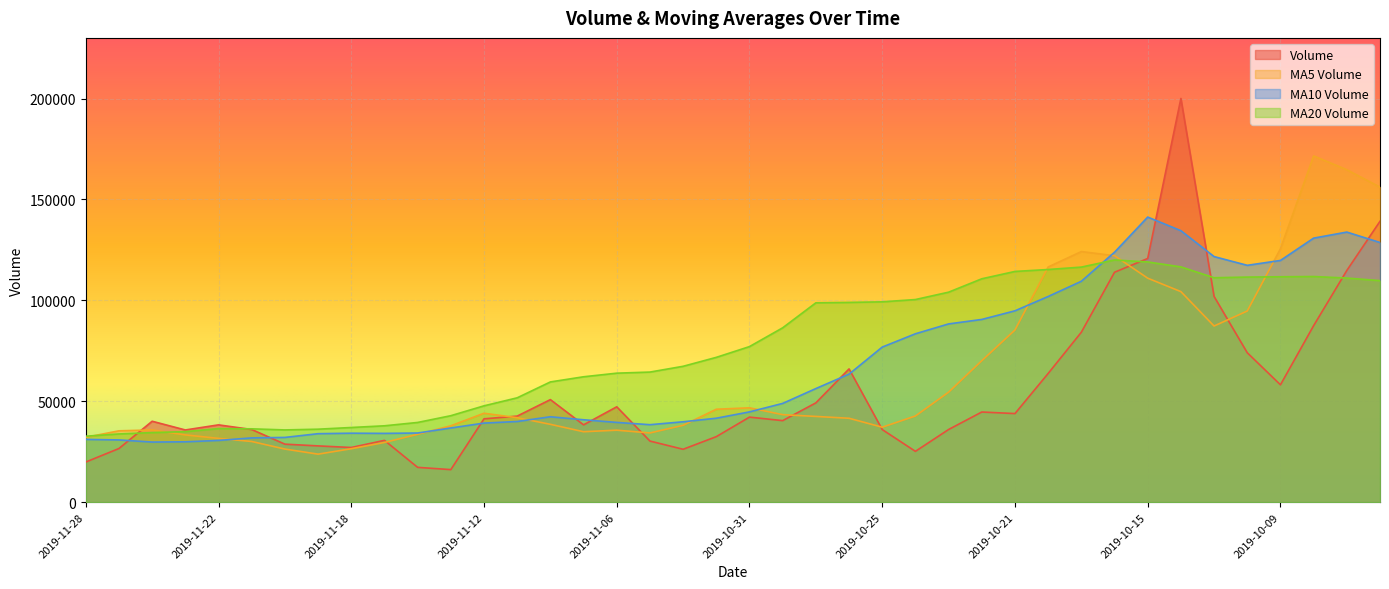

List the series in order of their peak value, highest first.

Volume, MA5 Volume, MA10 Volume, MA20 Volume